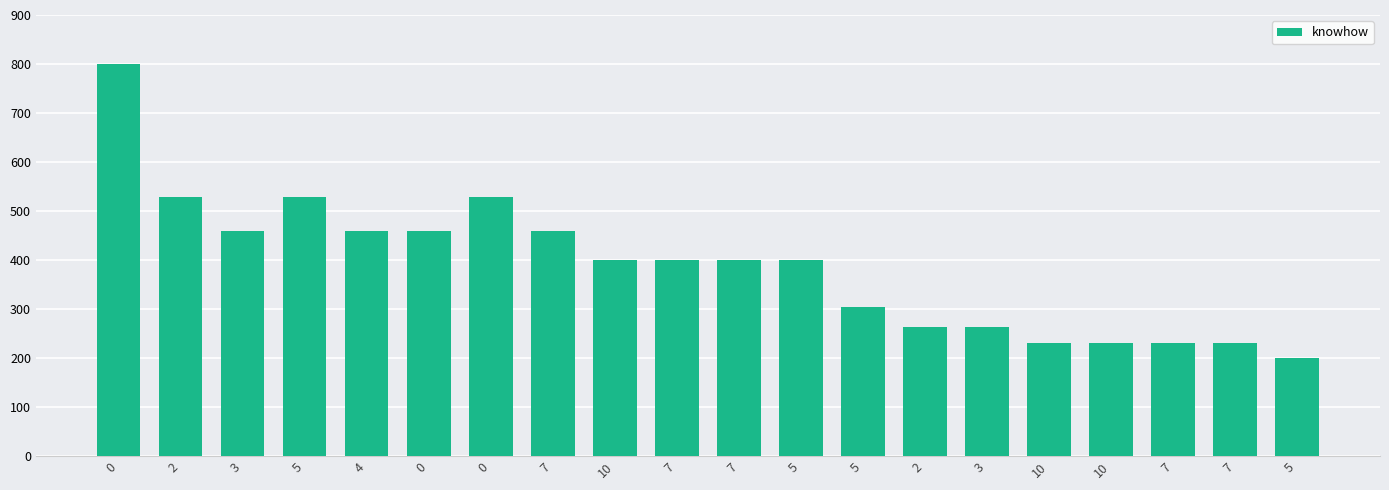

What is the difference between the values at 7 and 5?

68